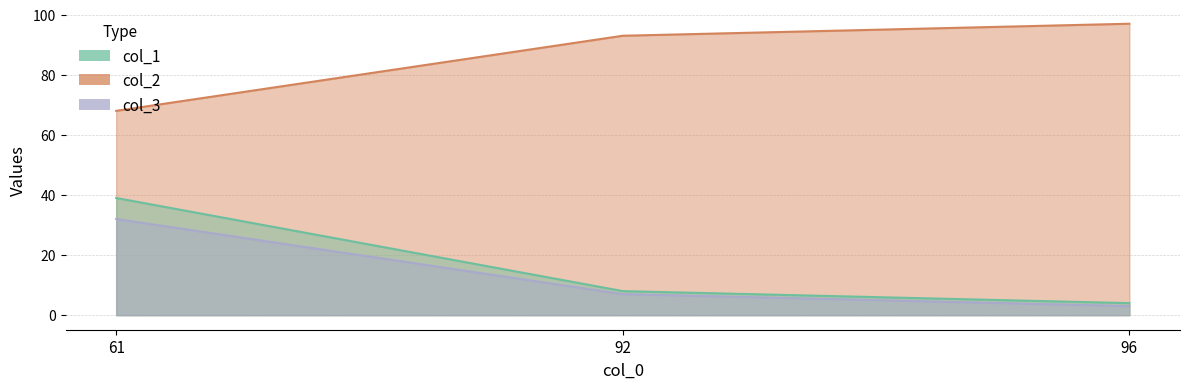

What is the lowest value of the col_3 series?

3